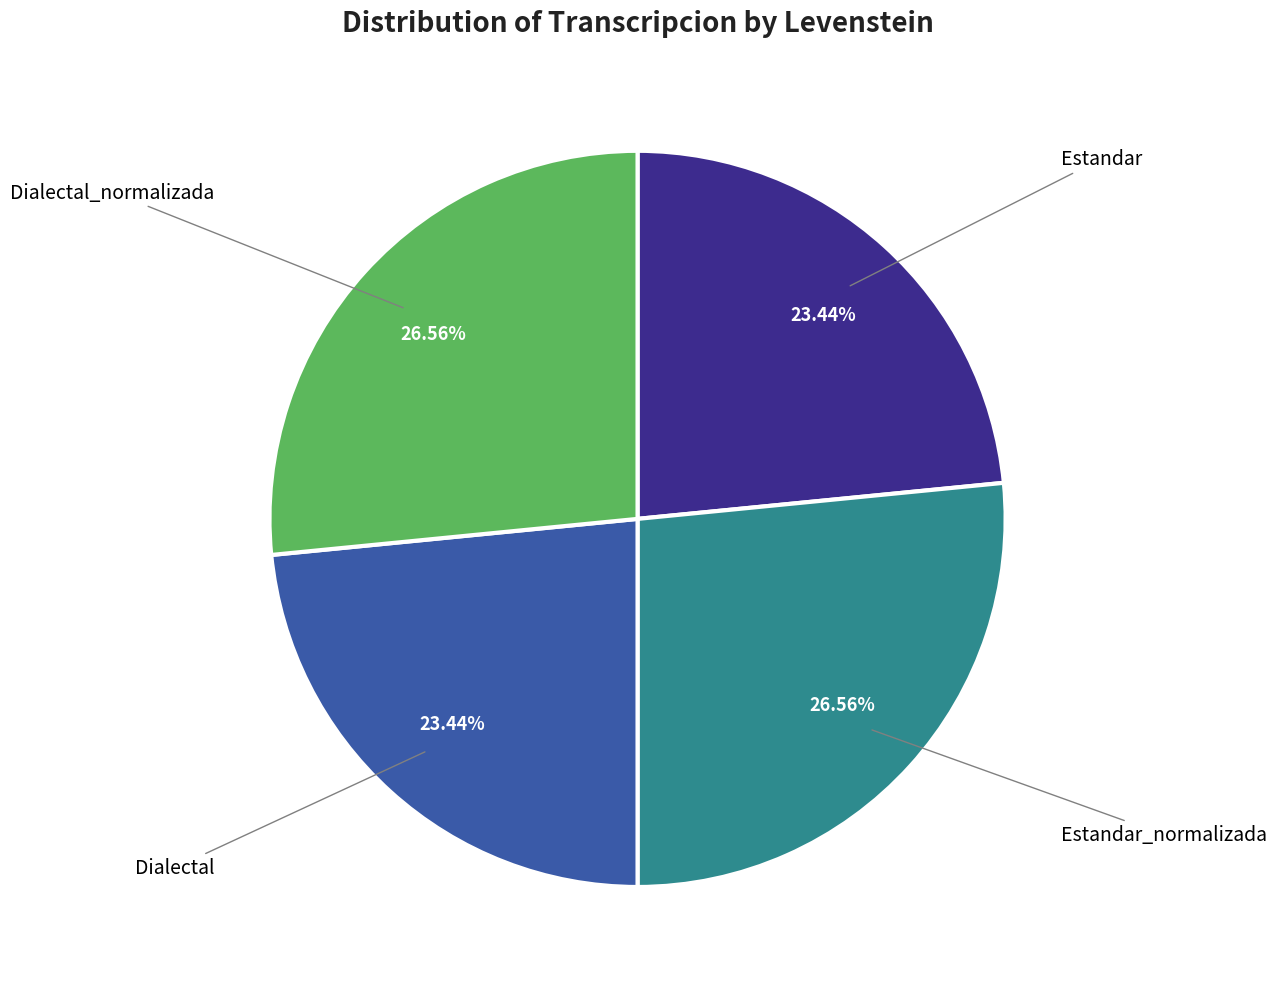

To the nearest percent, what is the difference between the largest and smallest slice percentages?

3%